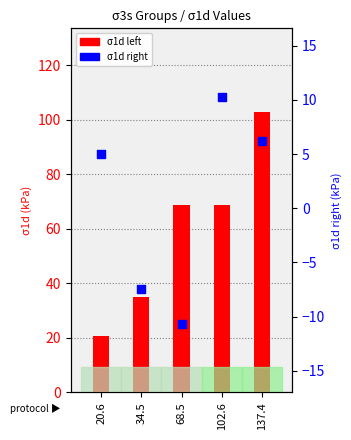

Which series reaches the minimum Y coordinate?

σ1d (right)